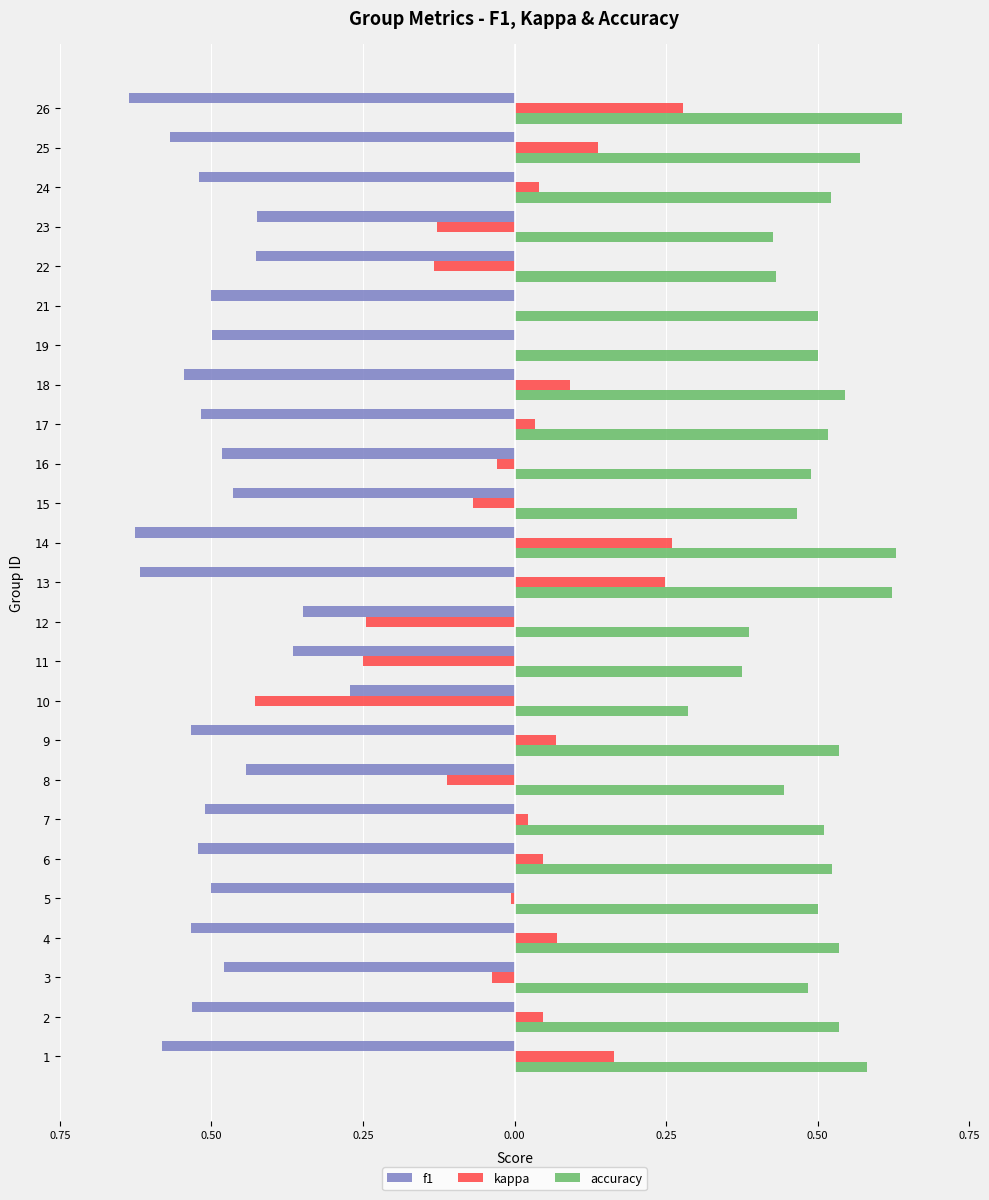

List the series in order of their peak value, highest first.

accuracy, kappa, f1